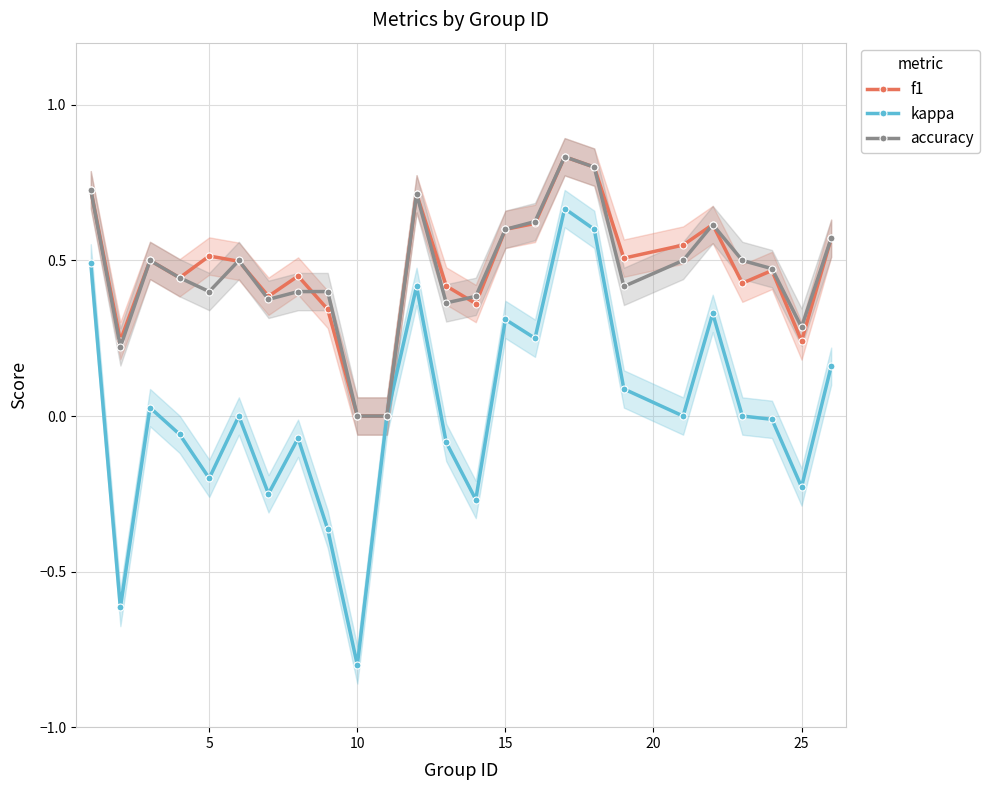

True or false: accuracy has more than 1 points higher than both neighbors.

True